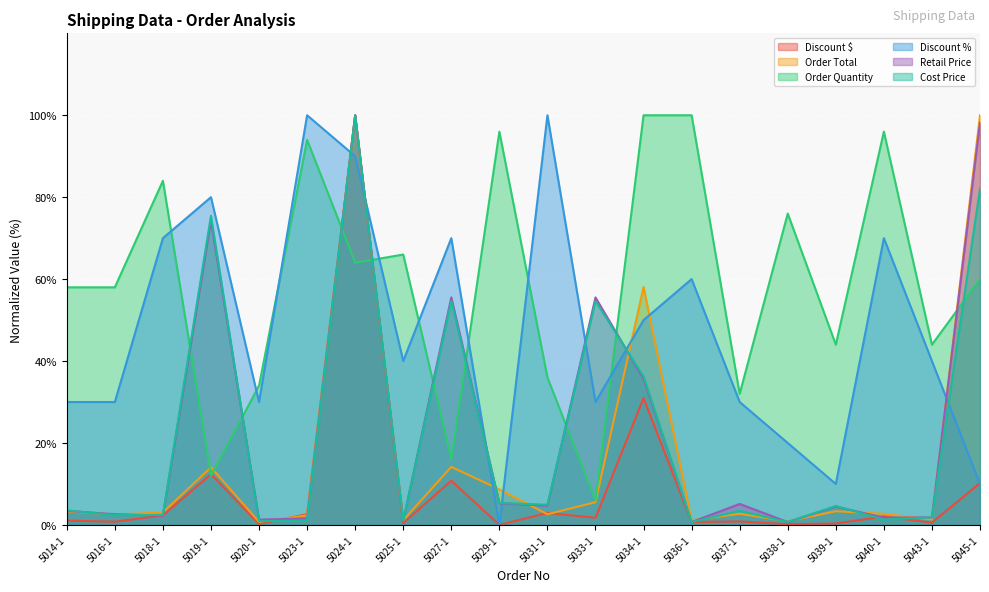

At which label does Discount $ reach its minimum?

5029-1